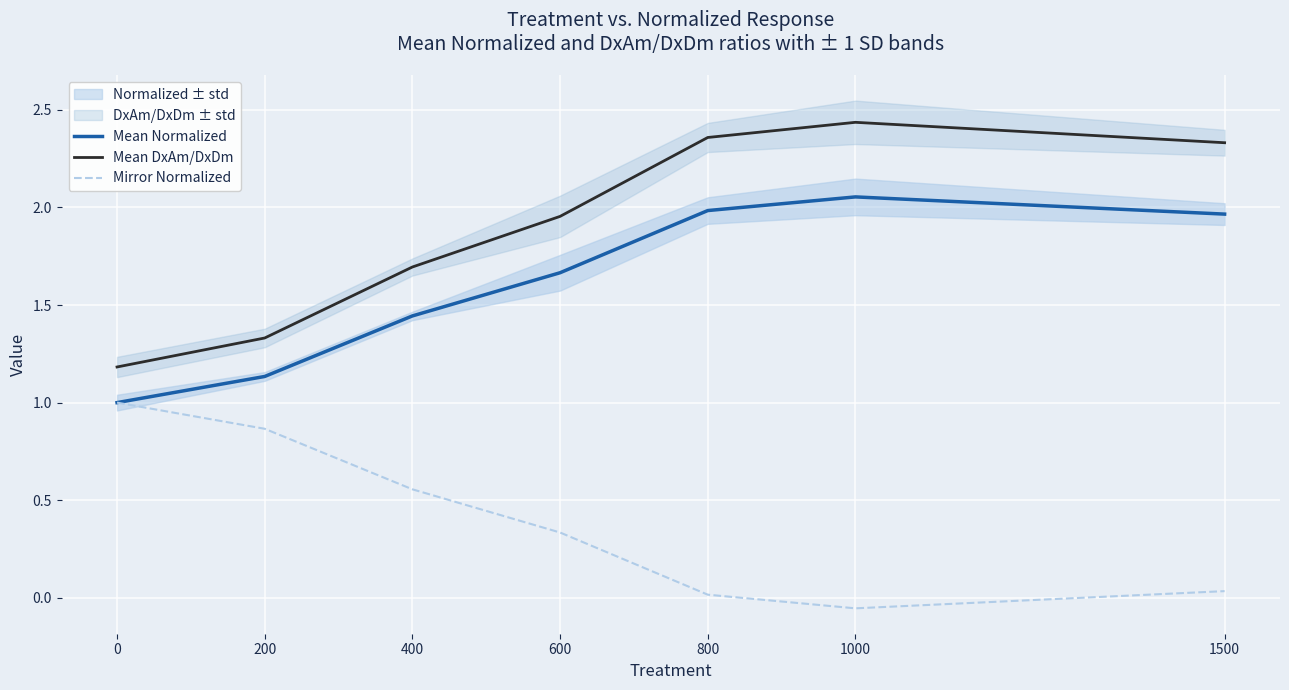

Reading right to left, extract all data points from this chart.

Mean Normalized: 1500=2.0	1000=2.1	800=2.0	600=1.7	400=1.4	200=1.1	0=1.0
Mean DxAm/DxDm: 1500=2.3	1000=2.4	800=2.4	600=2.0	400=1.7	200=1.3	0=1.2
Mirror Normalized: 1500=0.0	1000=-0.1	800=0.0	600=0.3	400=0.6	200=0.9	0=1.0